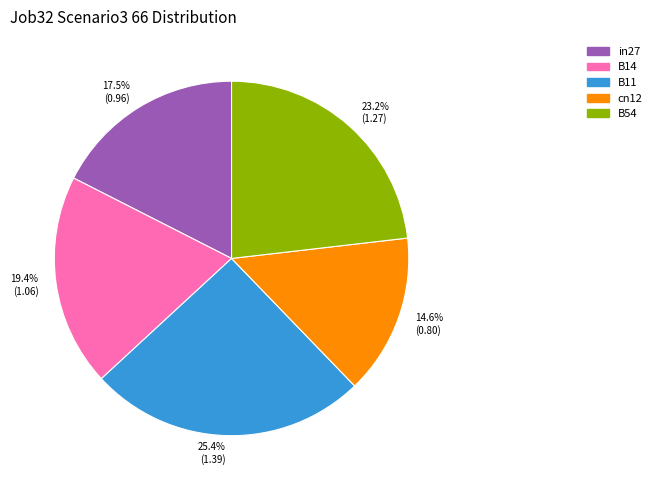

Which has a higher value, B14 or B54?

B54